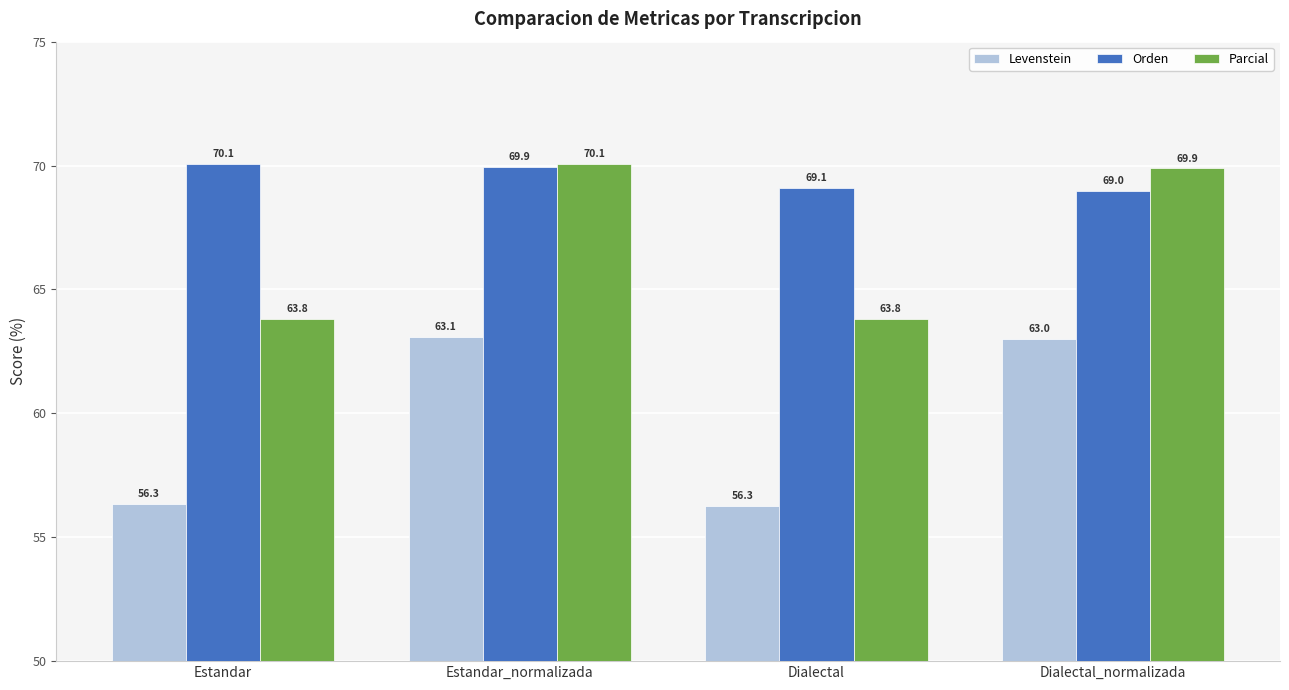

What is the difference between the Orden values at Dialectal_normalizada and Dialectal?

0.1